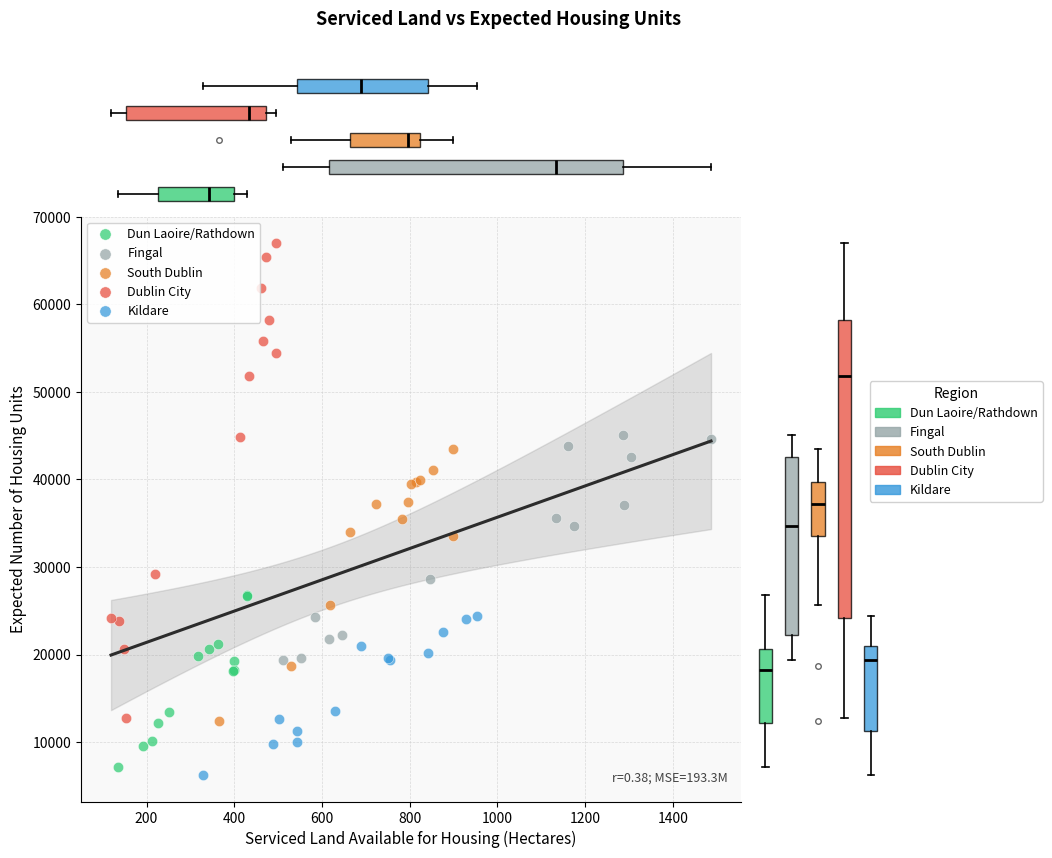

Which series reaches the maximum Y coordinate?

Dublin City